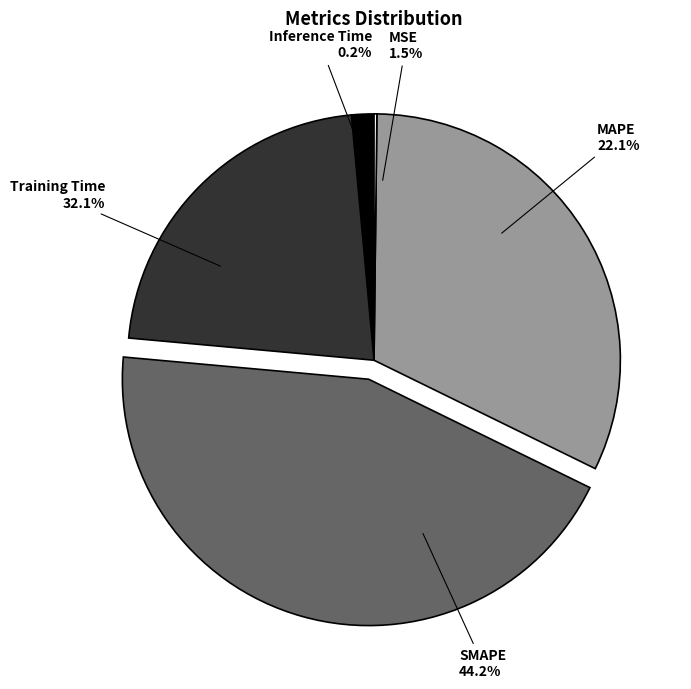

To the nearest percent, what is the combined percentage of Inference Time and MSE?

2%